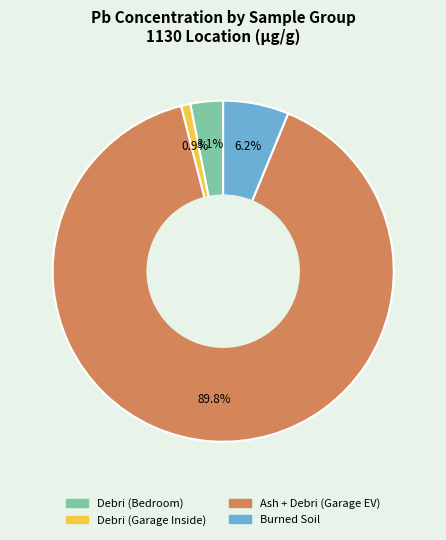

To the nearest percent, what is the difference between the largest and smallest slice percentages?

89%